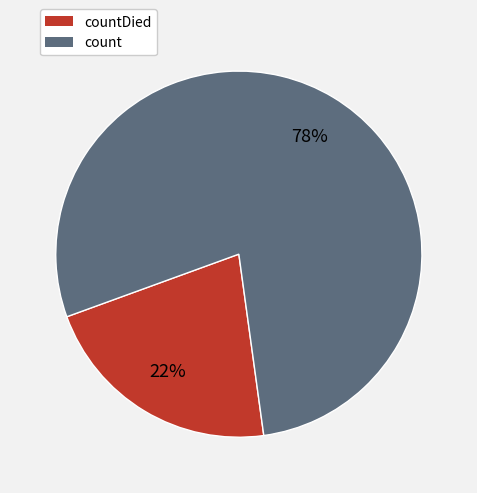

Is there any slice that represents more than half of the pie?

Yes